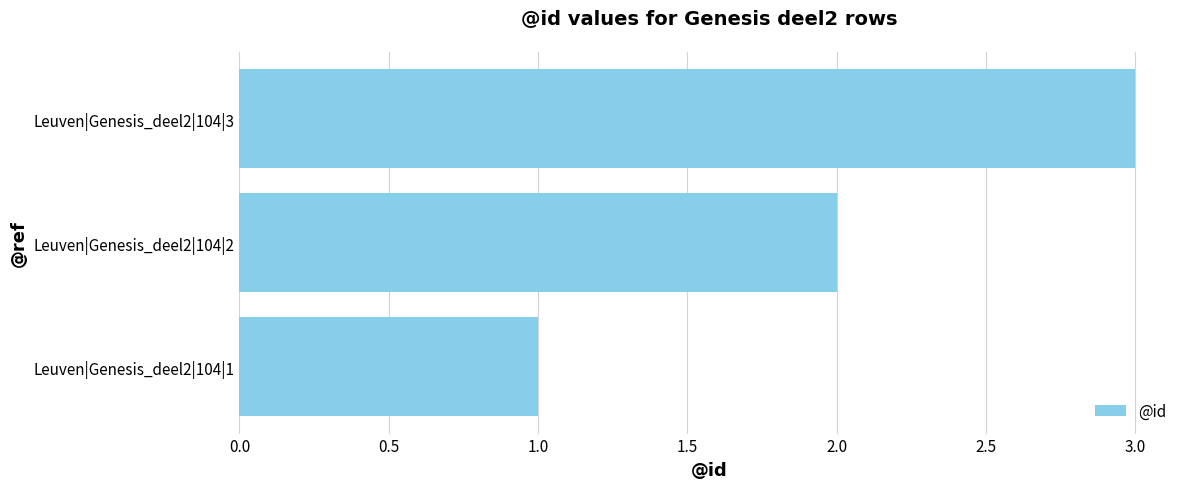

What is the average value?

2